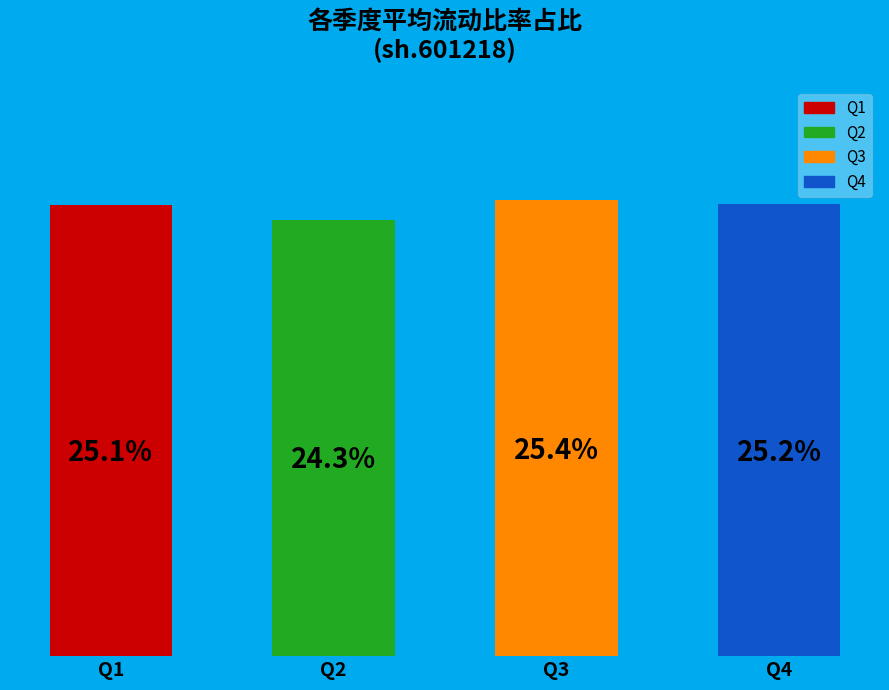

What is the change in value from Q2 to Q4?

+0.1